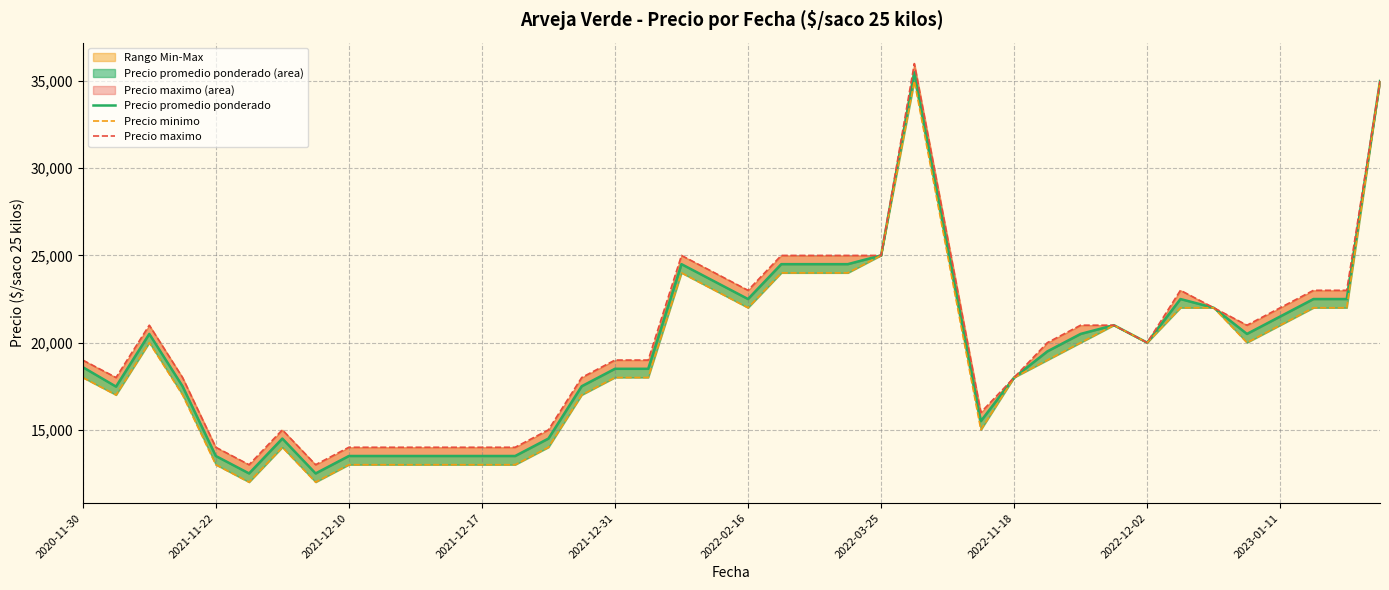

Rank the series by their average value, from highest to lowest.

Precio maximo, Precio promedio ponderado, Precio minimo